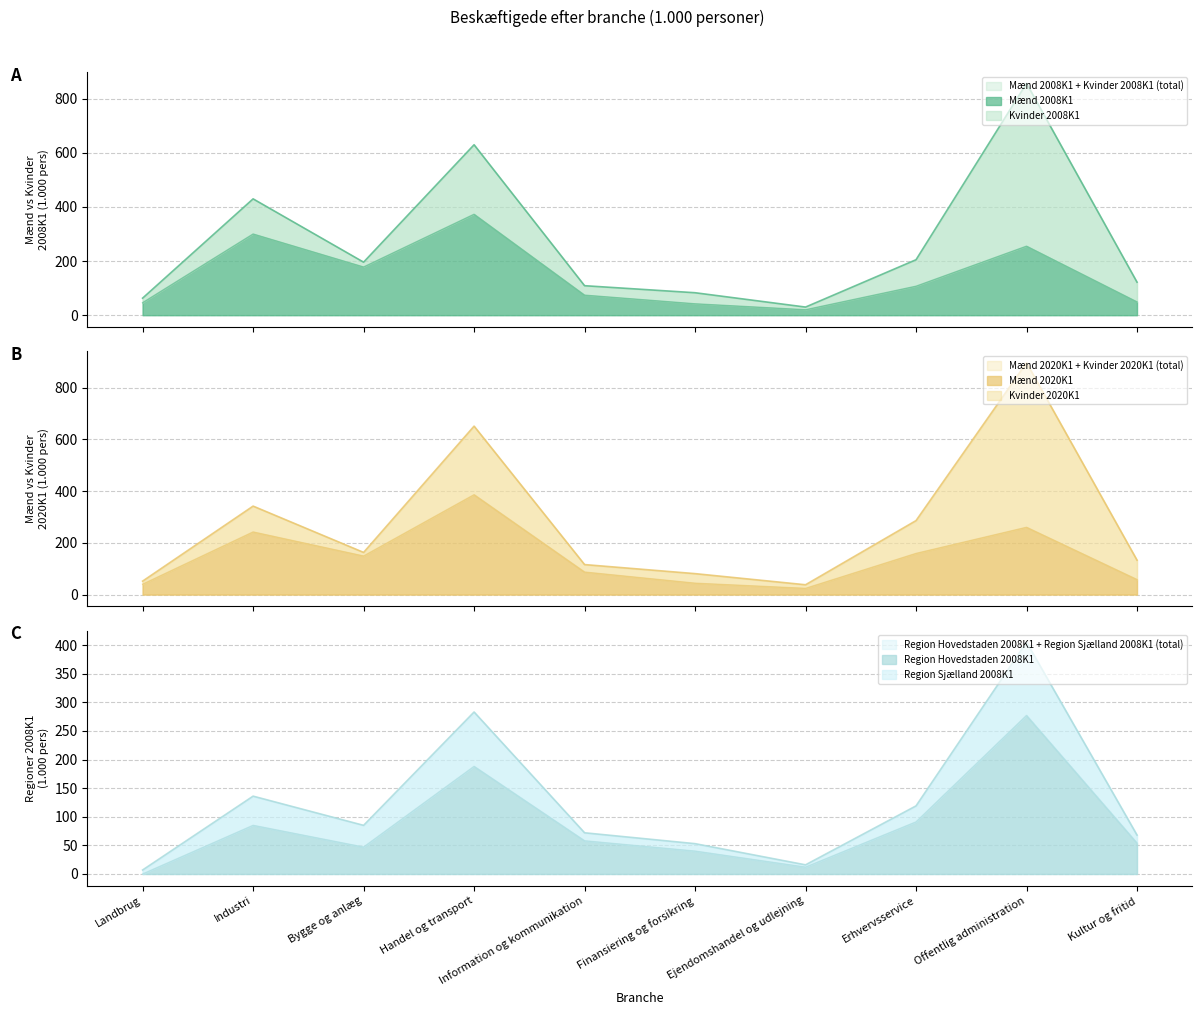

Which category has the highest value in the Region Hovedstaden 2008K1 + Region Sjælland 2008K1 (total) series?

Offentlig administration